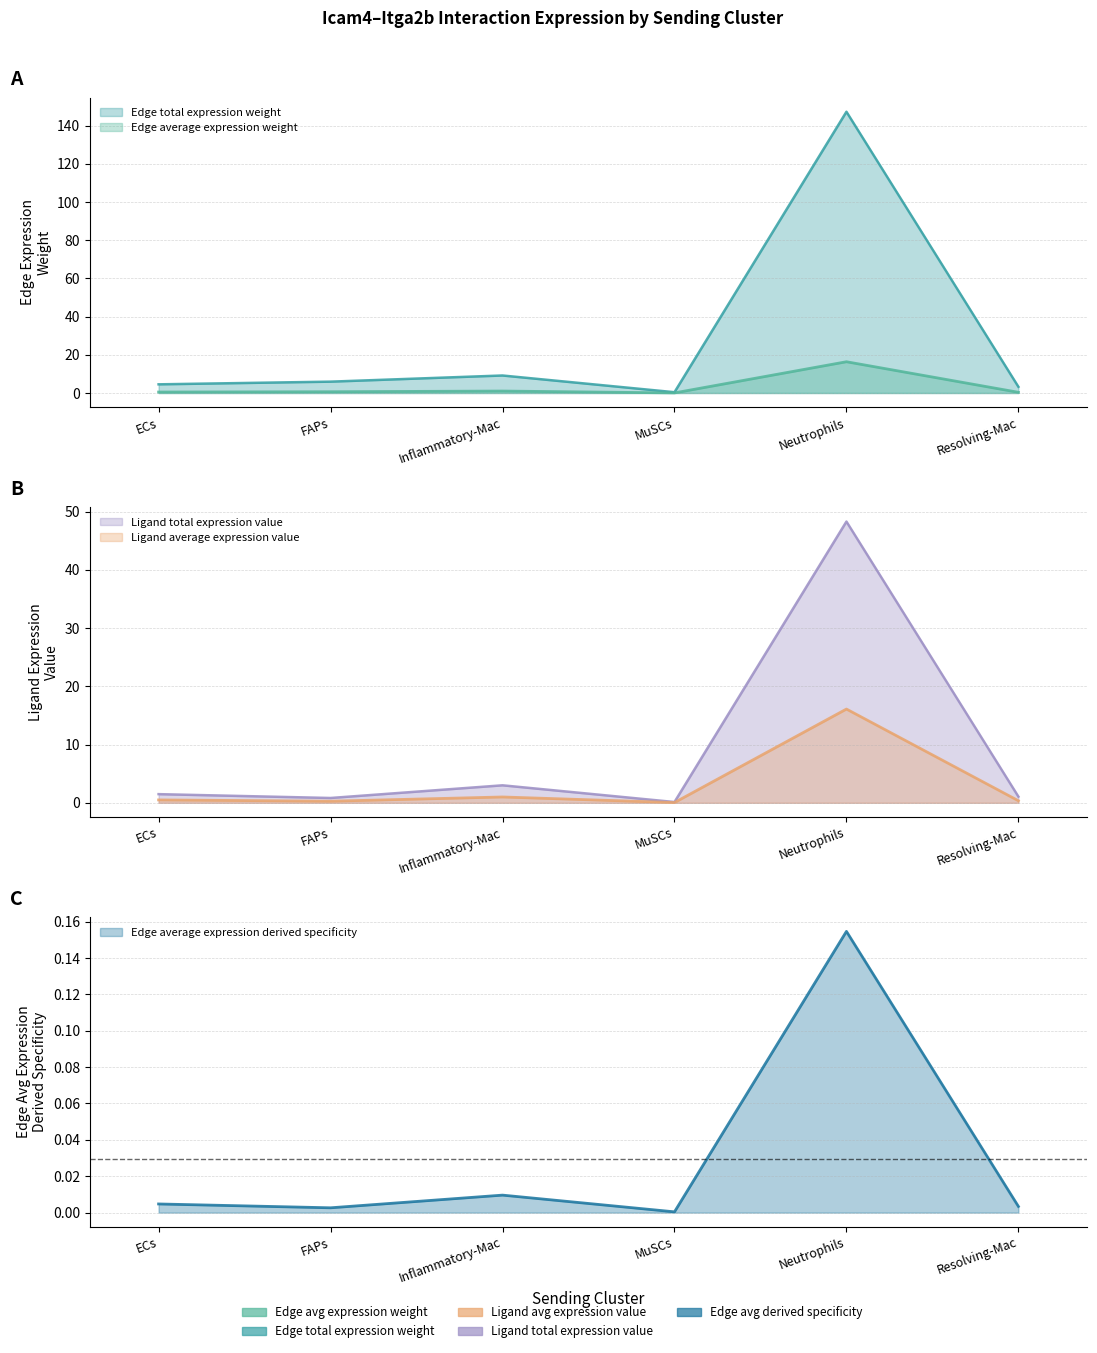

The value of Ligand average expression value at MuSCs is 0.0. True or false?

True